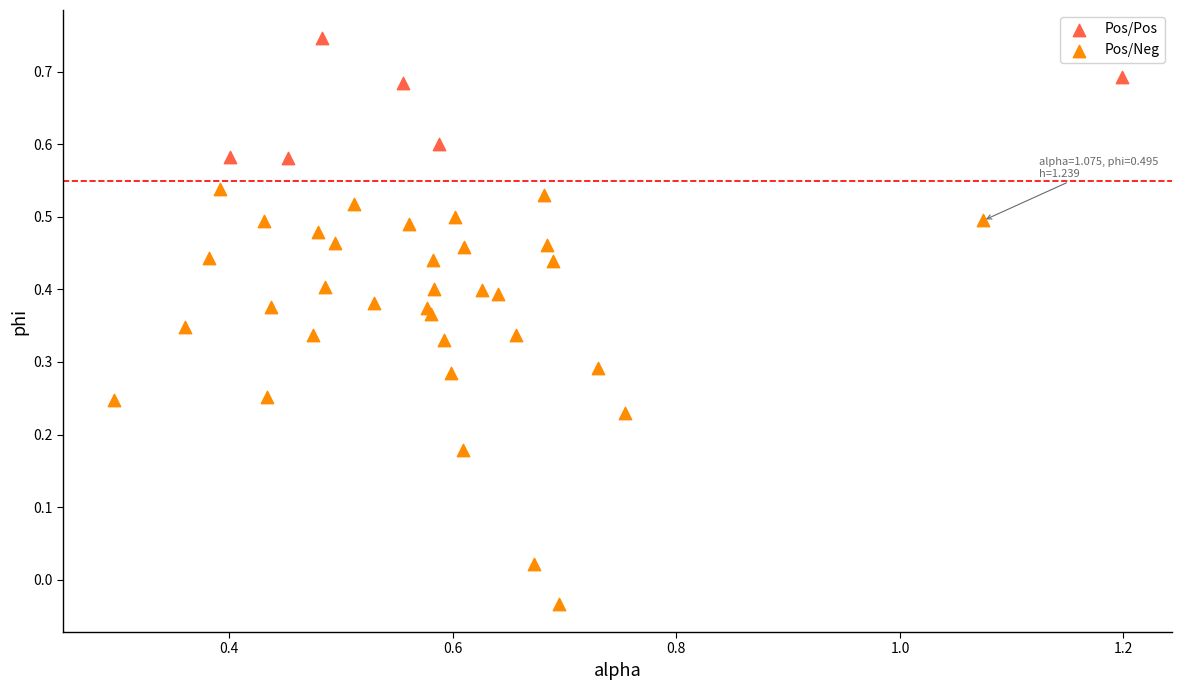

Which series contains the highest Y value?

Pos/Pos